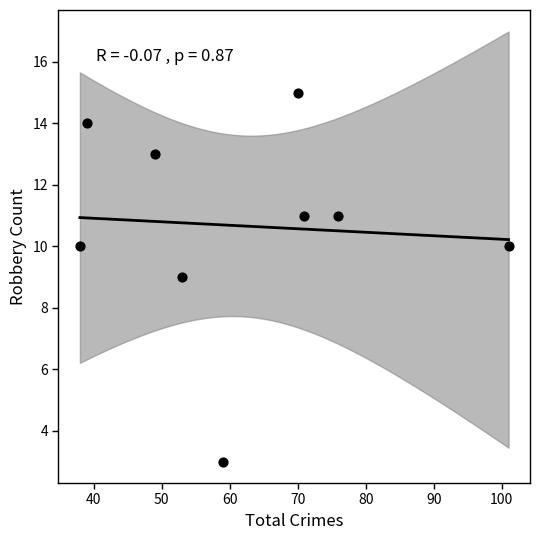

What is the average X value?

62